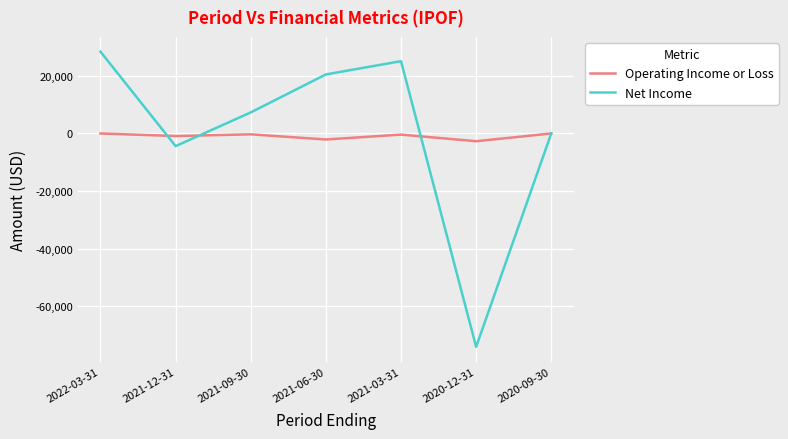

Which series has the largest range (max minus min)?

Net Income